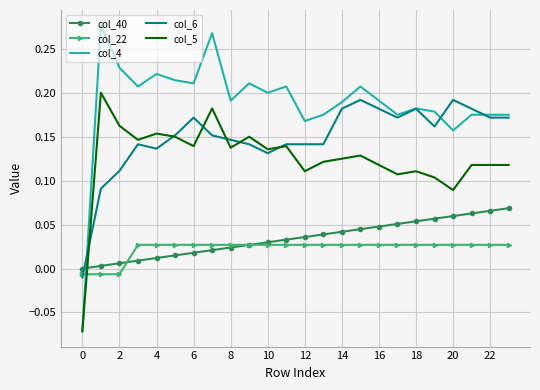

Which series ends up on top after the final intersection of col_40 and col_6?

col_6